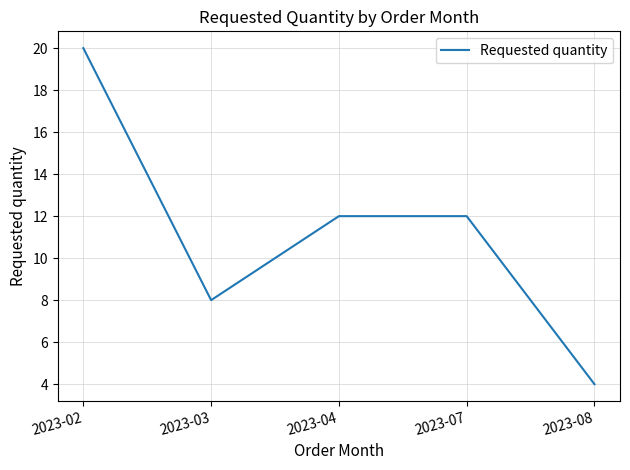

Which category has the lowest value across all series?

2023-08